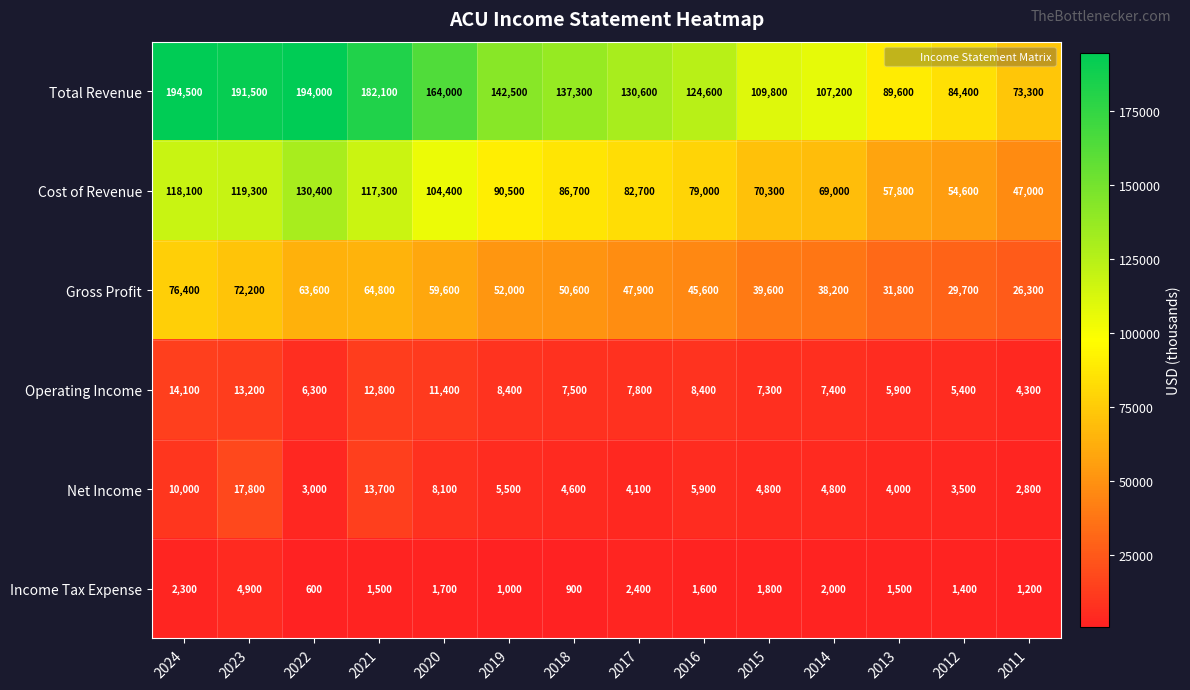

How many data points does each series have?

14